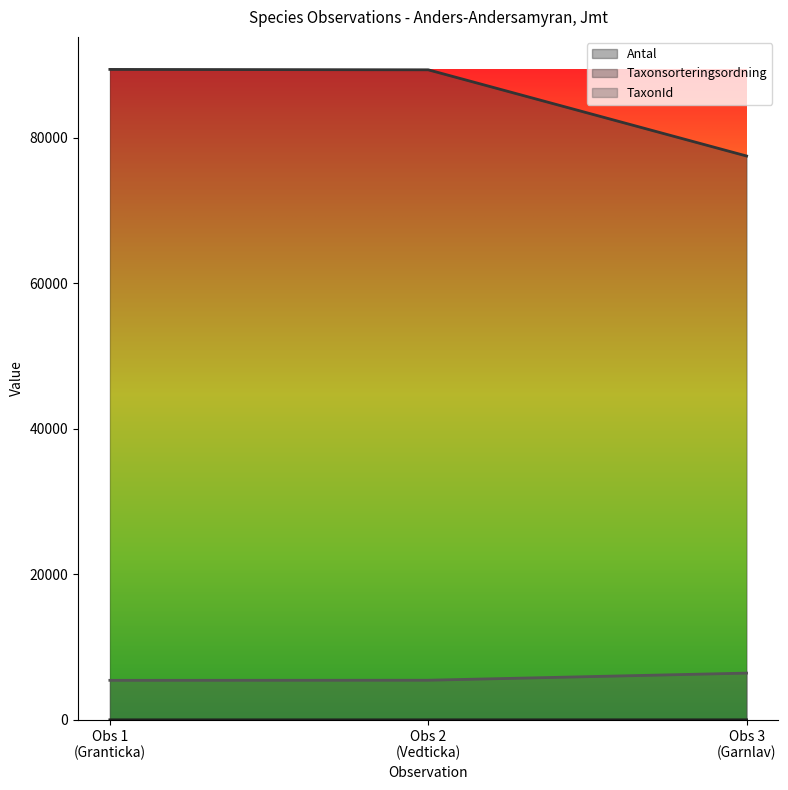

What is the sum of all TaxonId values?

17304